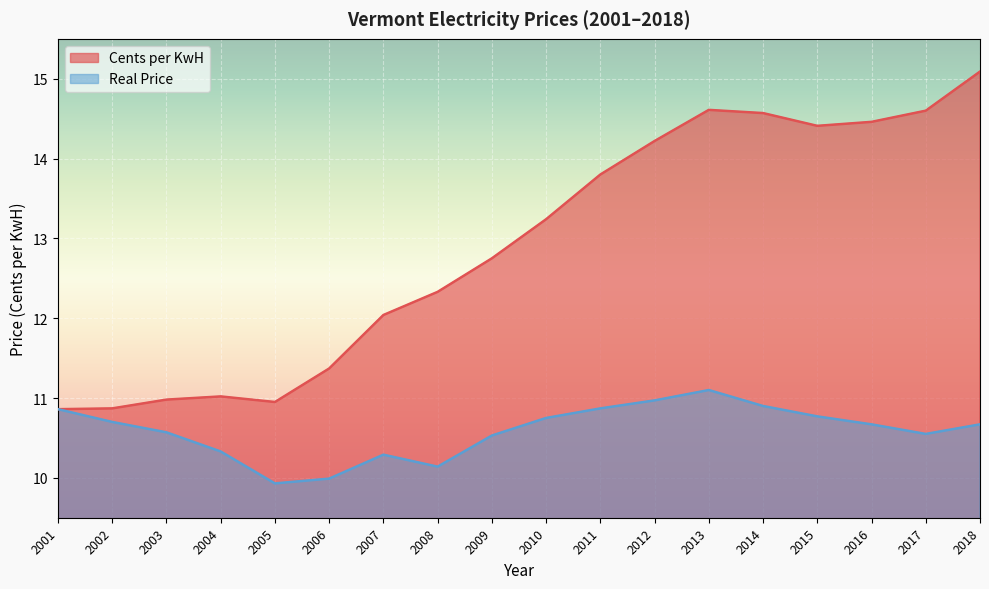

At which category is the sum across all series the highest?

2018